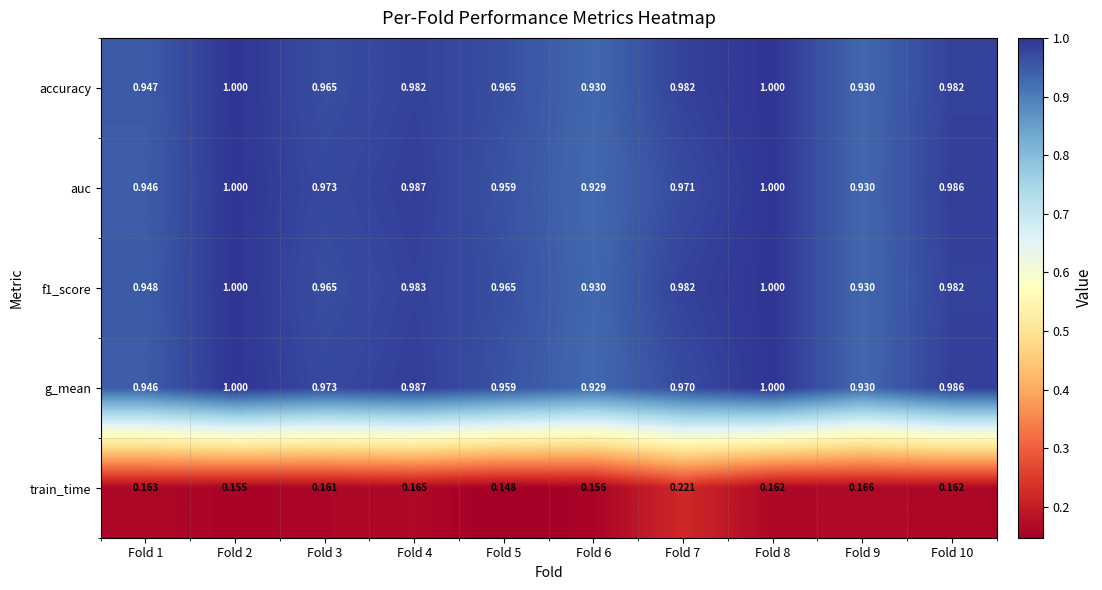

At how many categories does at least one series exceed 0?

10